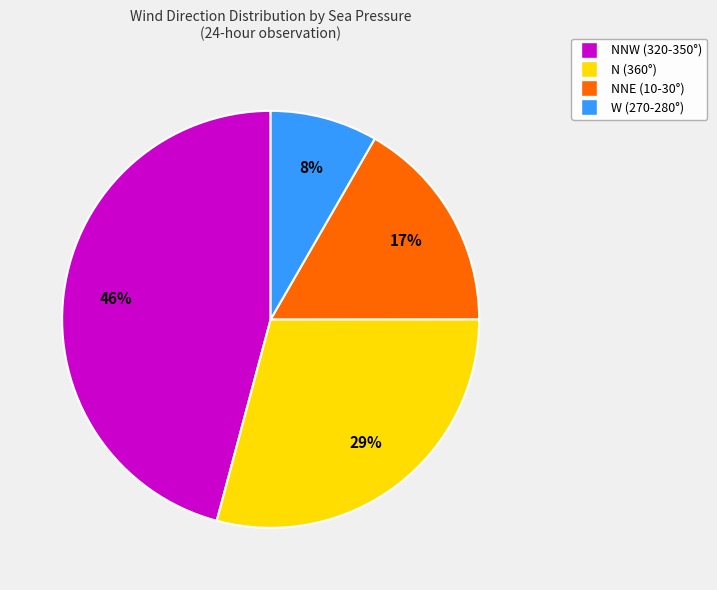

To the nearest percent, what is the difference between the largest and smallest slice percentages?

38%